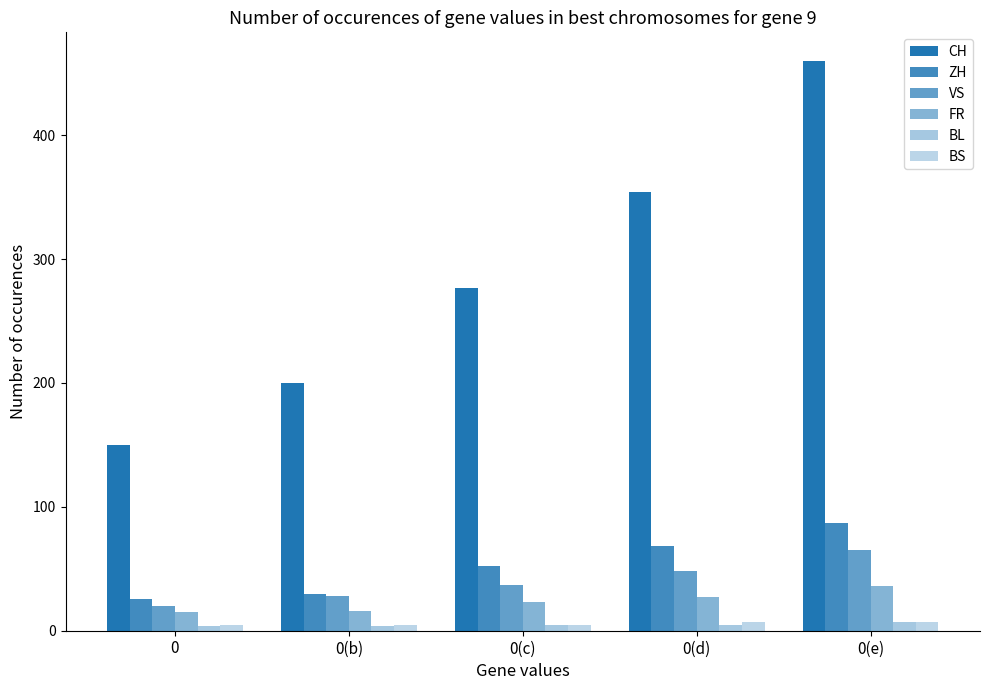

What is the label of the 4th bar from the right?

0(b)